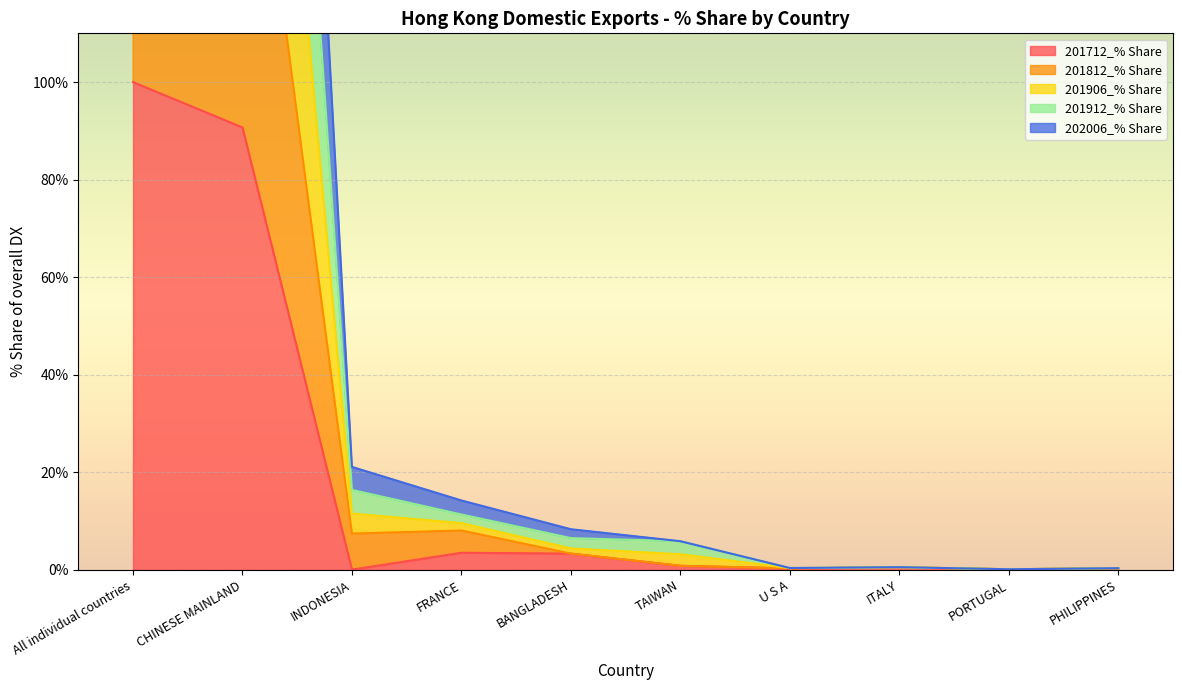

Where is the first local maximum for 202006_% Share?

ITALY